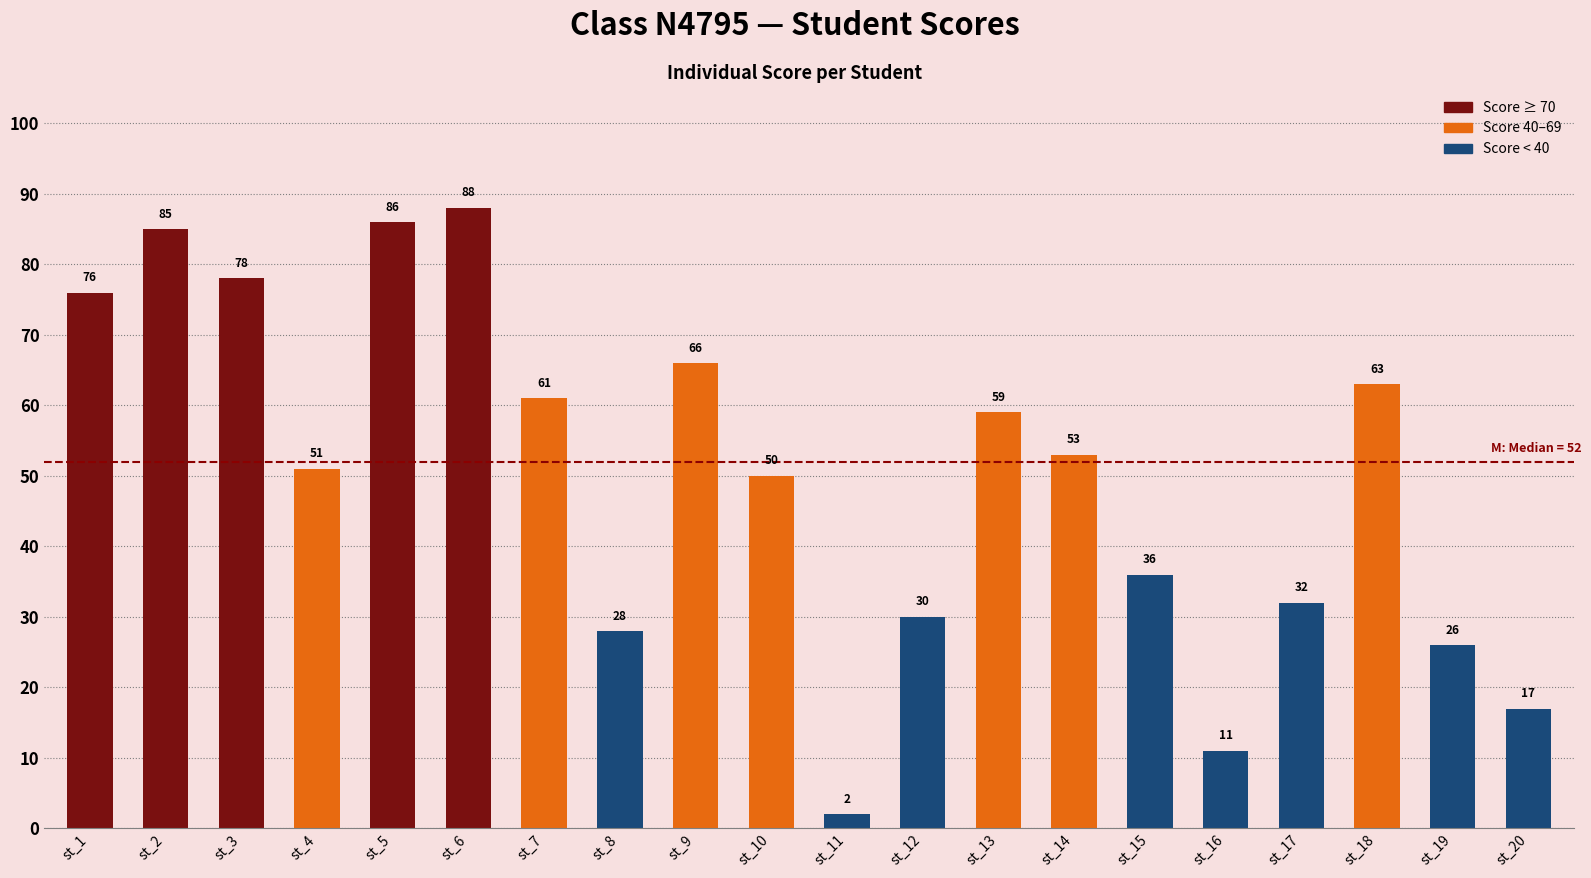

Reading right to left, transcribe all the data shown in this chart.

st_20=17	st_19=26	st_18=63	st_17=32	st_16=11	st_15=36	st_14=53	st_13=59	st_12=30	st_11=2	st_10=50	st_9=66	st_8=28	st_7=61	st_6=88	st_5=86	st_4=51	st_3=78	st_2=85	st_1=76